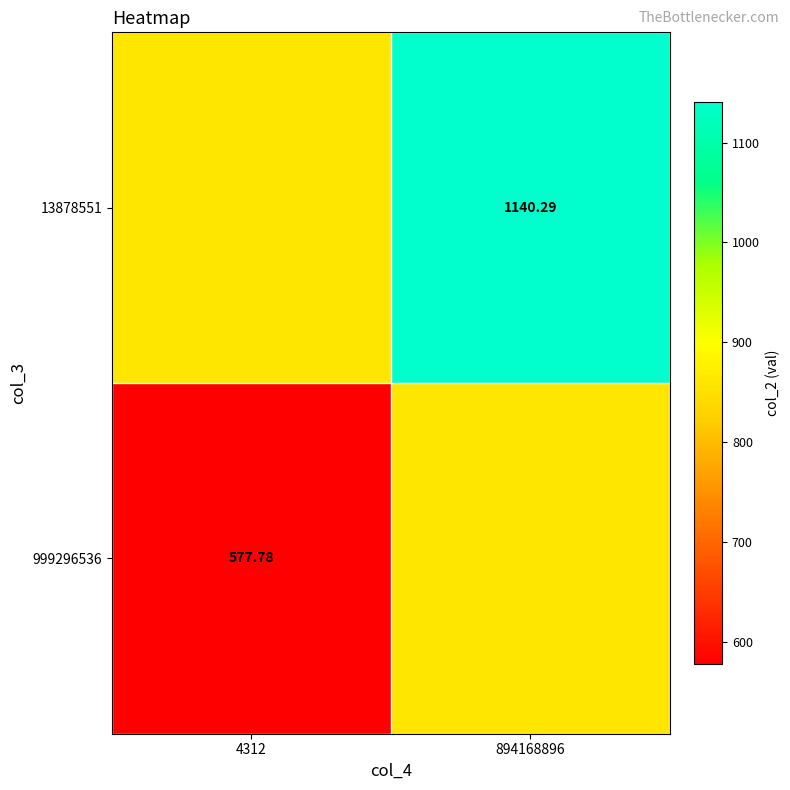

Which has a higher value, 894168896 or 4312?

894168896